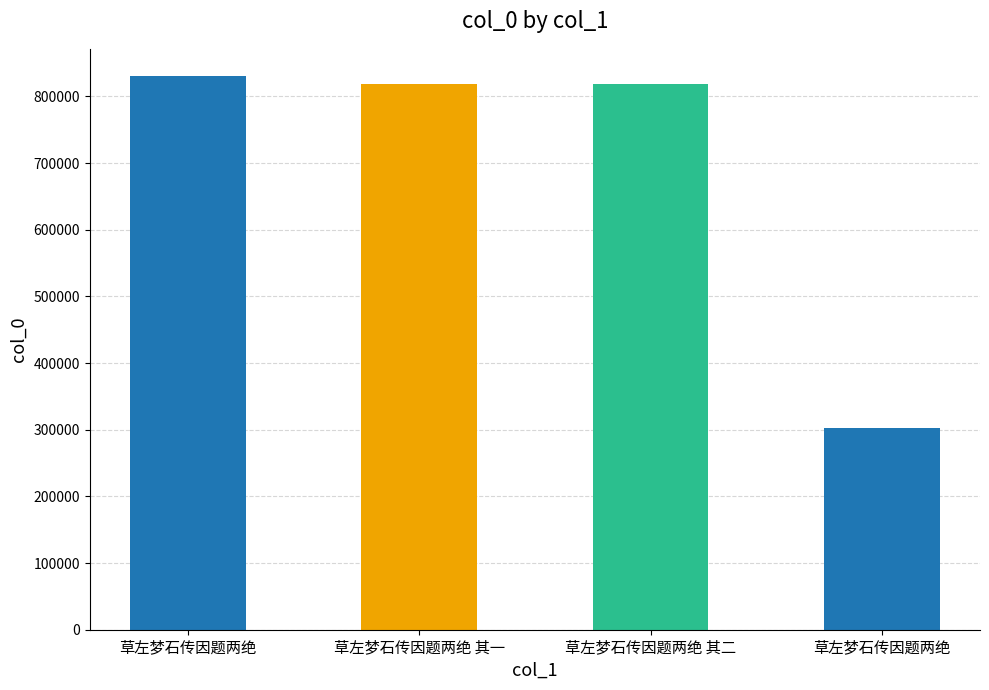

What is the minimum value shown in the chart?

302231